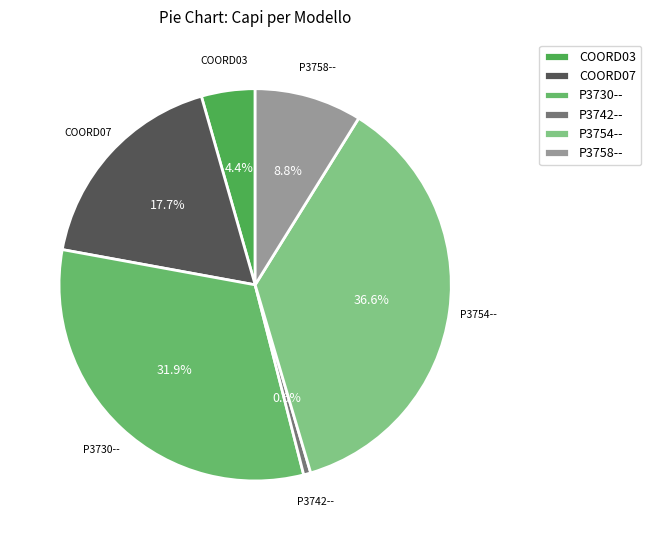

How much of the chart is everything except COORD03?

95.6%